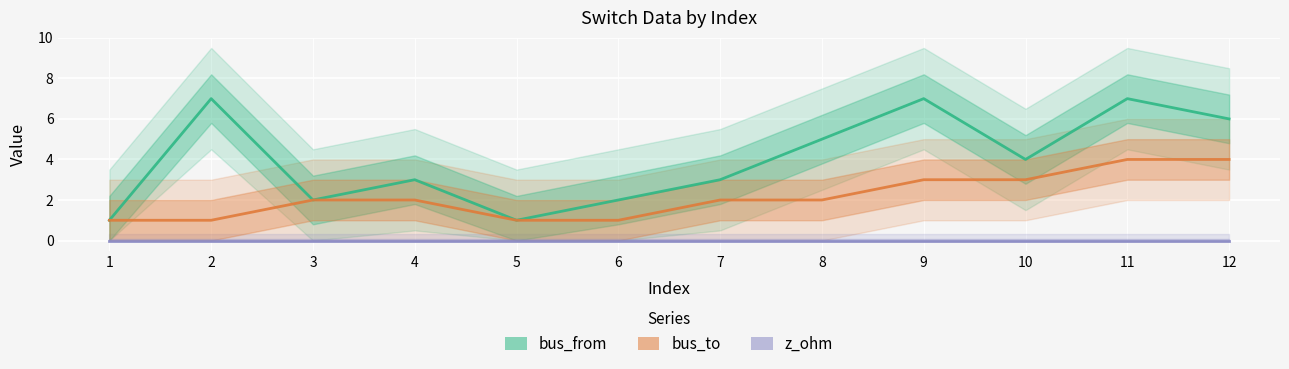

True or false: z_ohm and bus_from intersect in this chart.

False